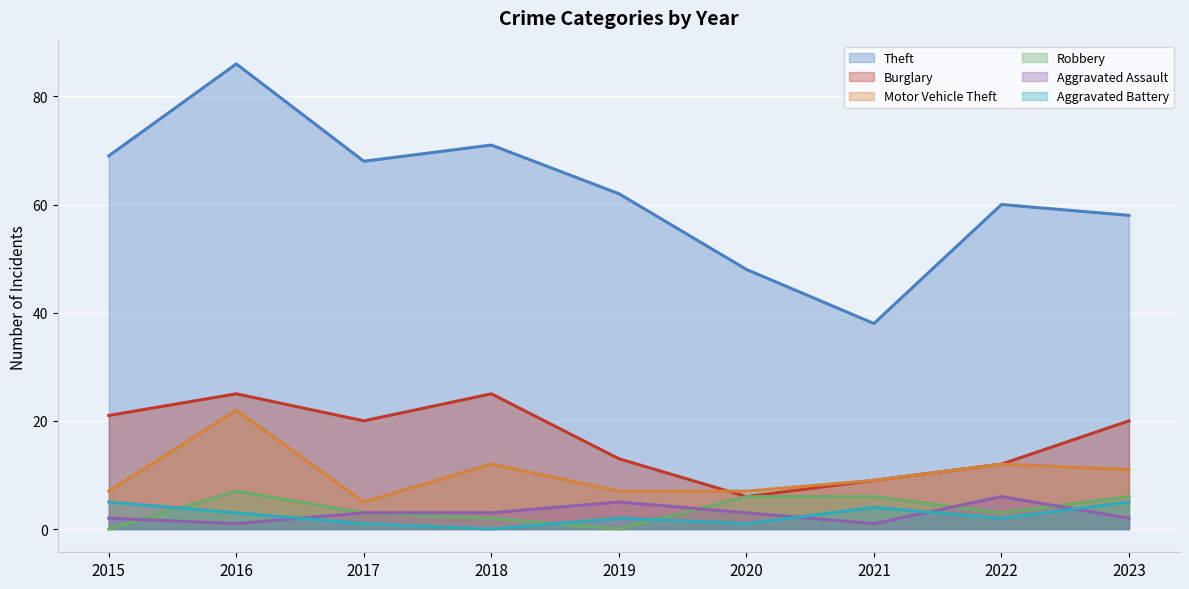

After their last crossing, which series has the higher values: Aggravated Assault or Aggravated Battery?

Aggravated Battery